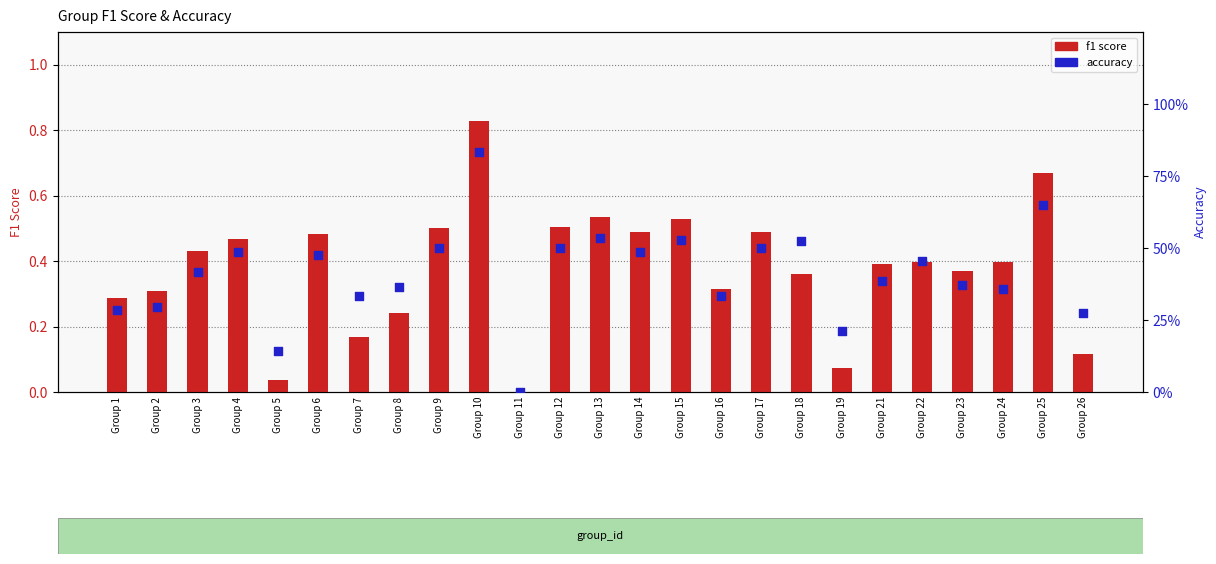

Which series reaches the maximum Y coordinate?

accuracy